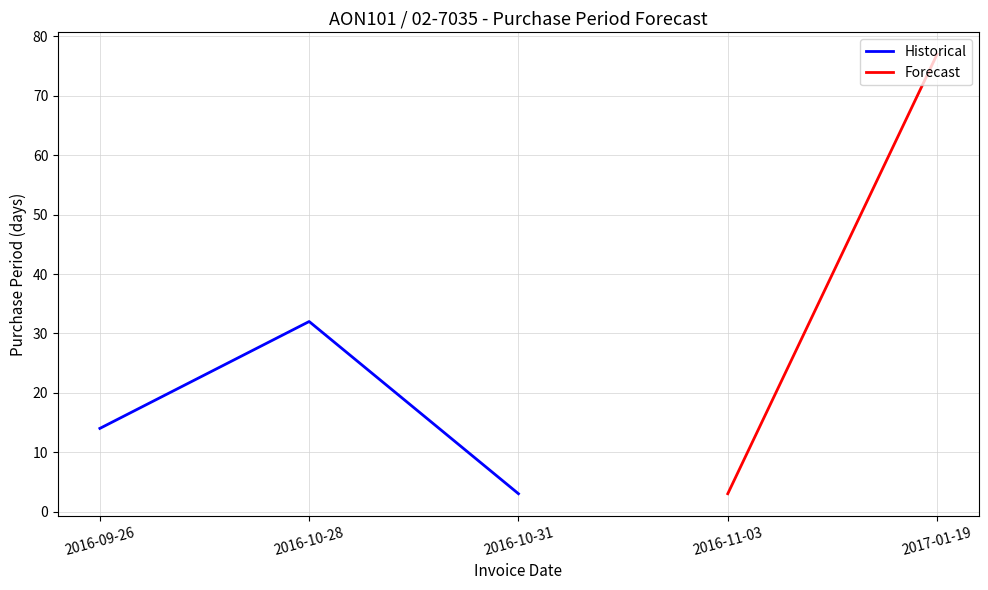

Rank the categories by value from highest to lowest.

2016-10-28, 2016-09-26, 2016-10-31